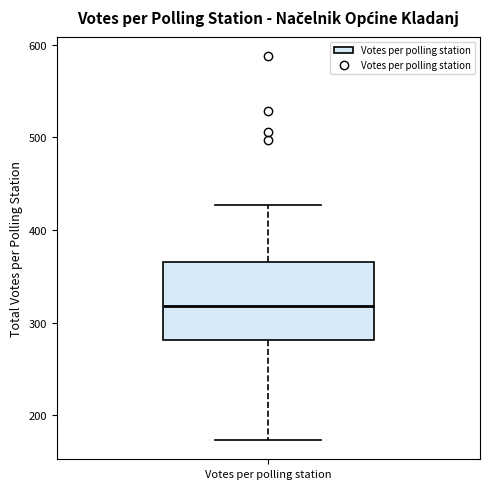

Transcribe this box plot: give where the median line is, the range the box spans, and where the two whiskers end, as read against the y-axis. The values are not printed on the chart, so give them approximately, as read against the axis.

median 320, box 280 to 370, whiskers 170 to 430